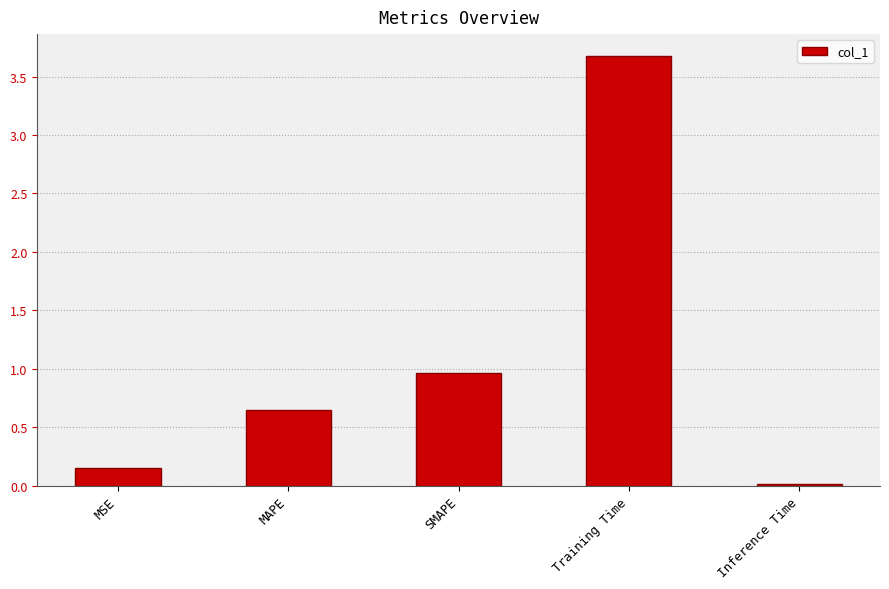

How many categories are shown in the chart?

5